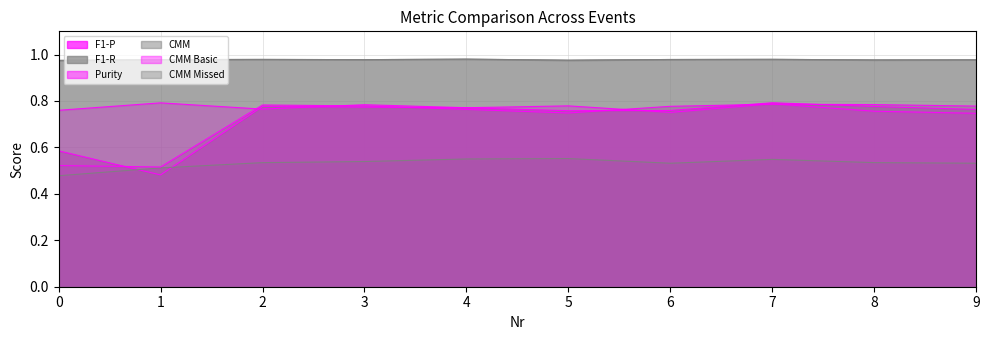

What is the spread (max minus min) of values at 2?

0.4